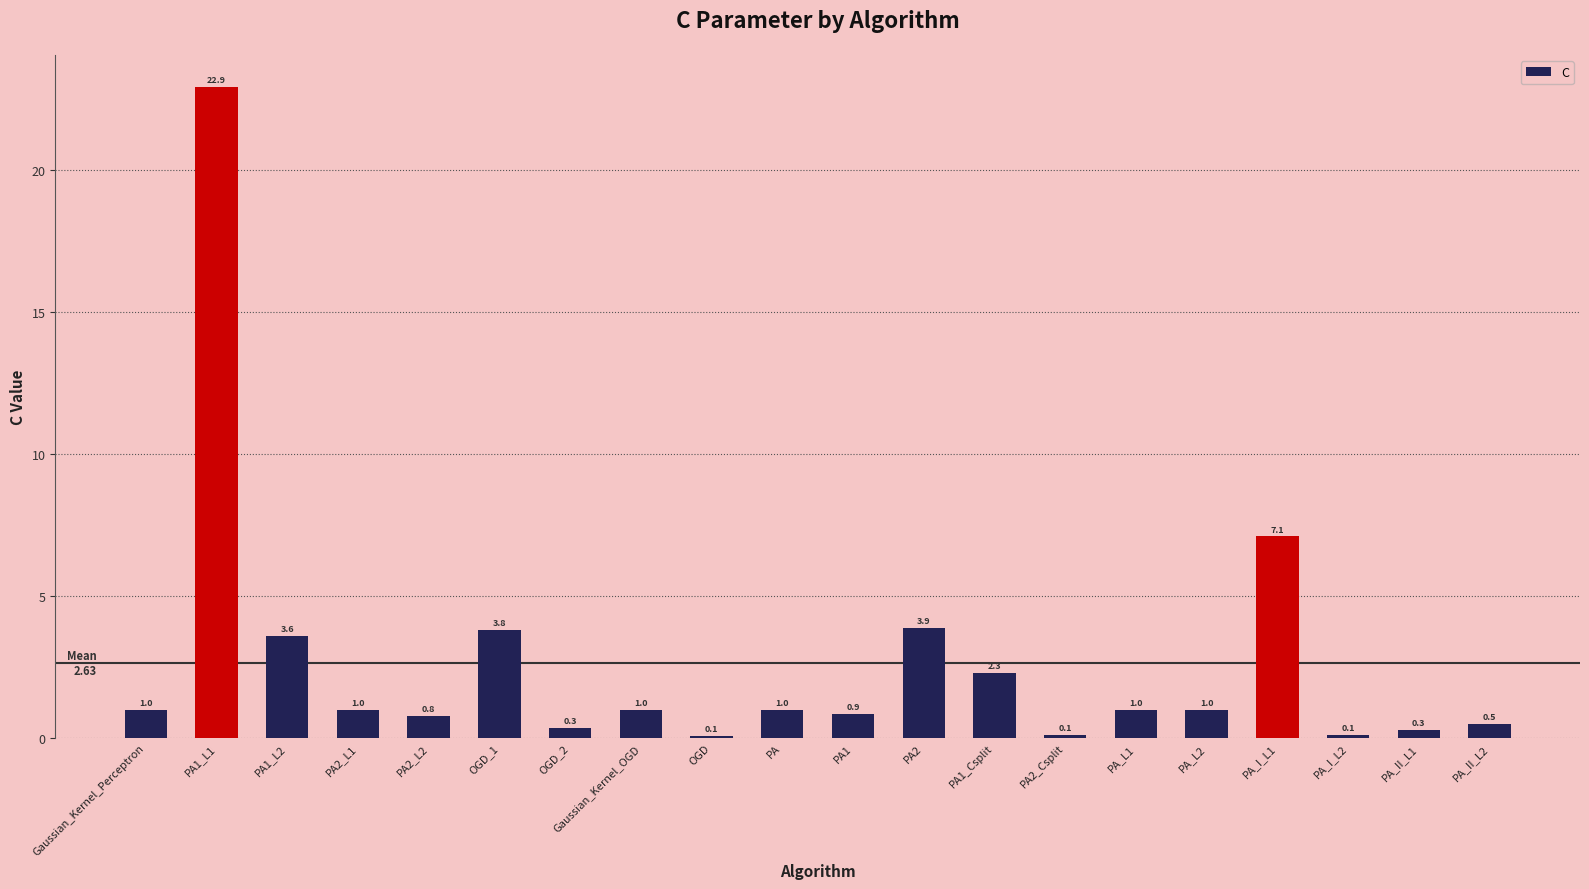

Which label corresponds to the largest value in the chart?

PA1_L1